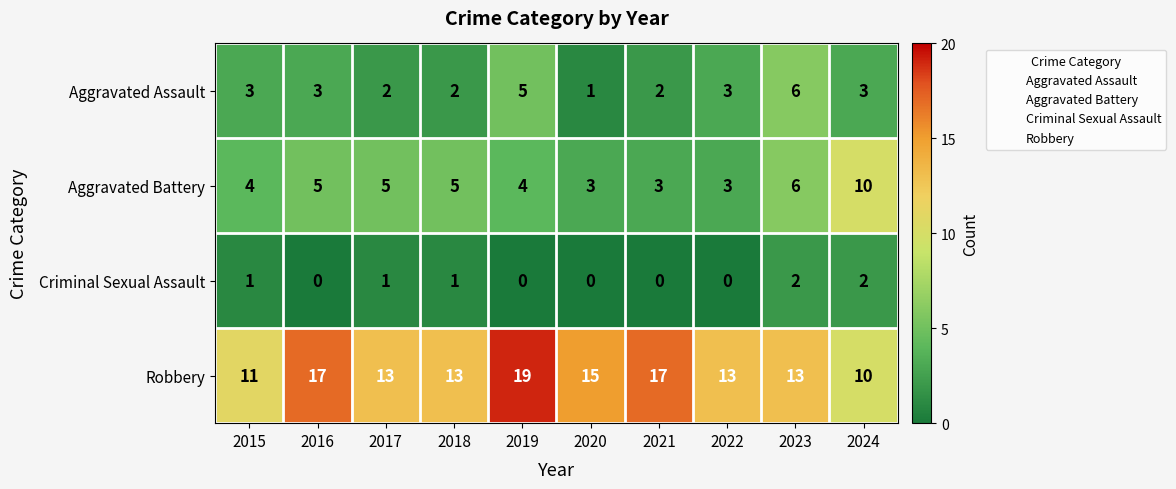

What is the maximum value shown in the chart?

19